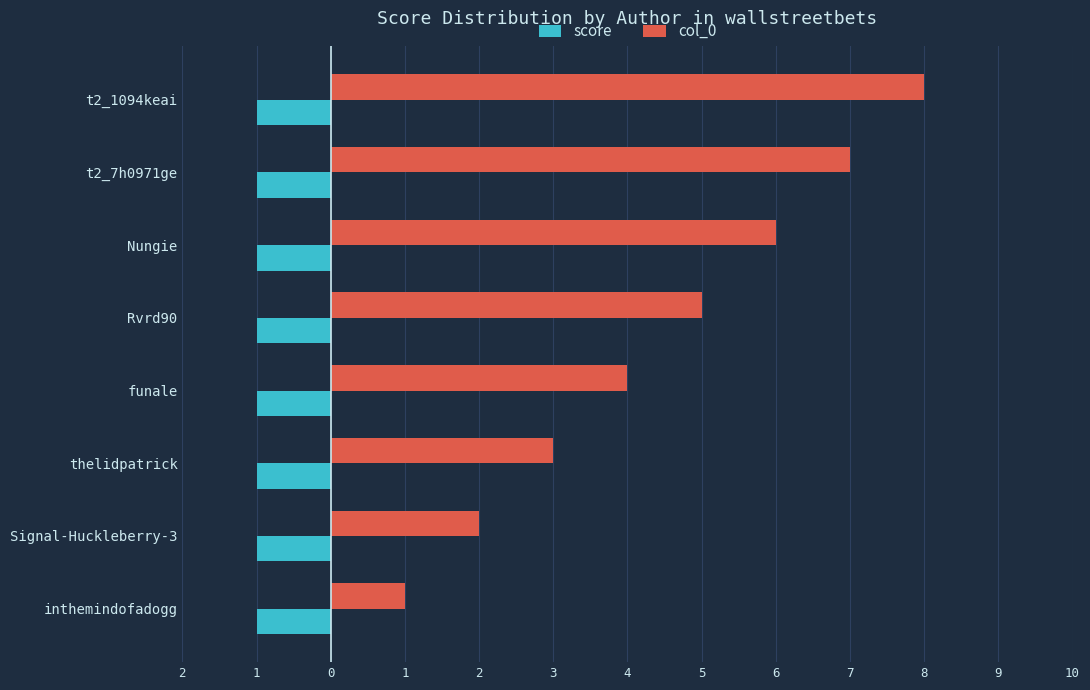

What are all the series names shown in the legend?

score, col_0